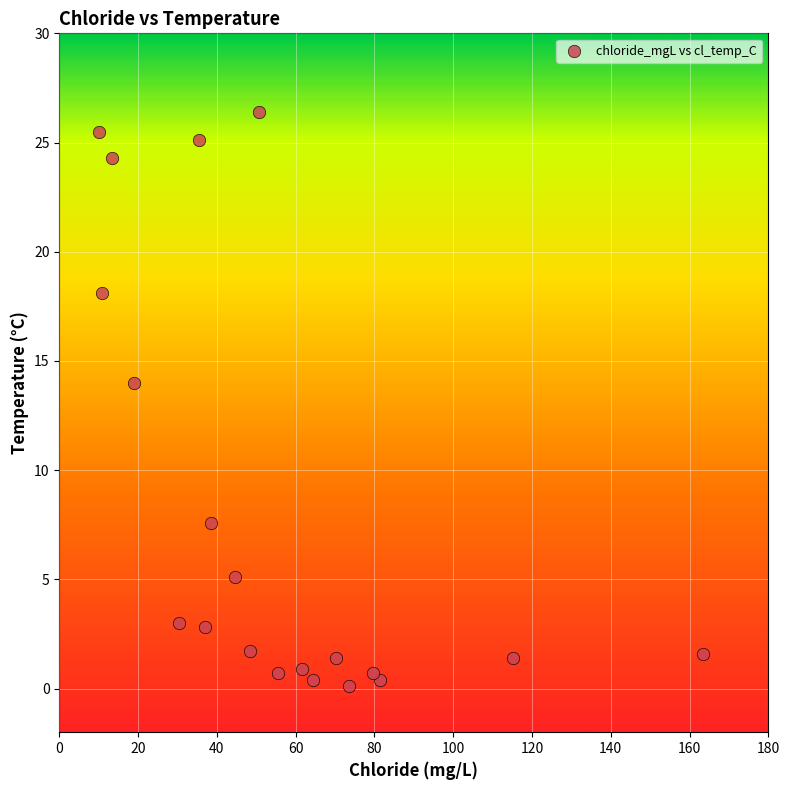

What is the range of Y values (max minus min)?

26.3